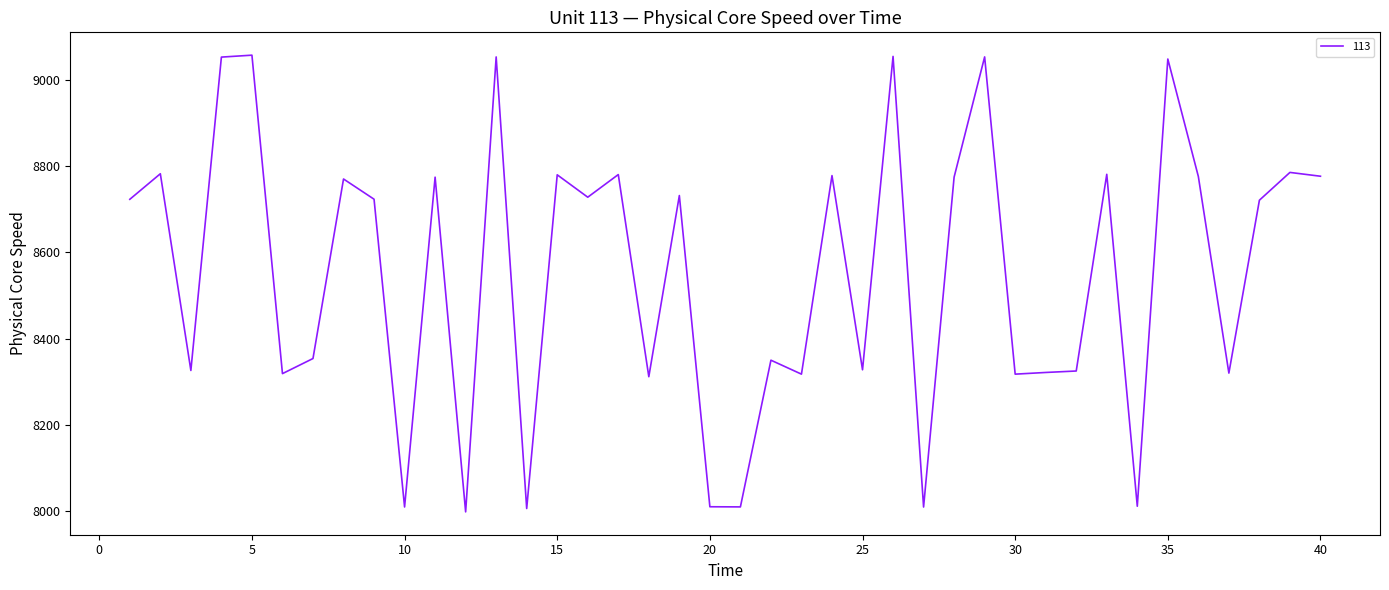

What is the difference between the maximum and minimum values?

1059.9